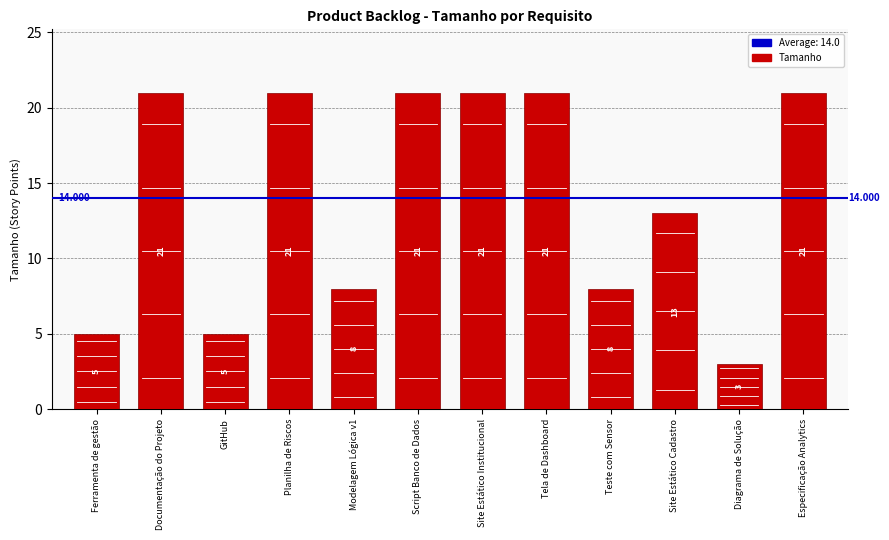

How many series are shown in this chart?

1